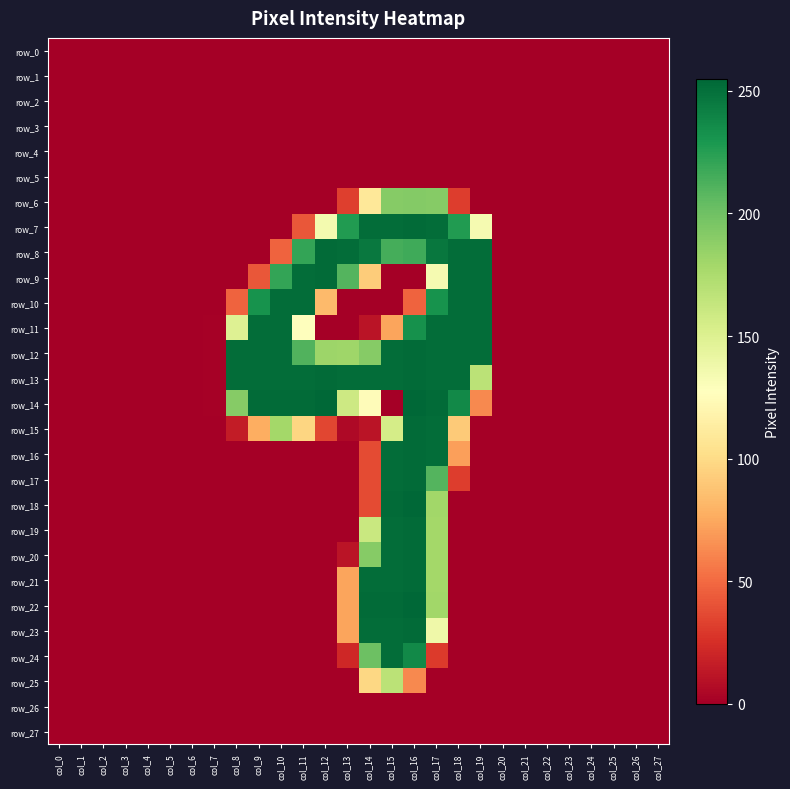

What is the sum of all row_17 values?

783